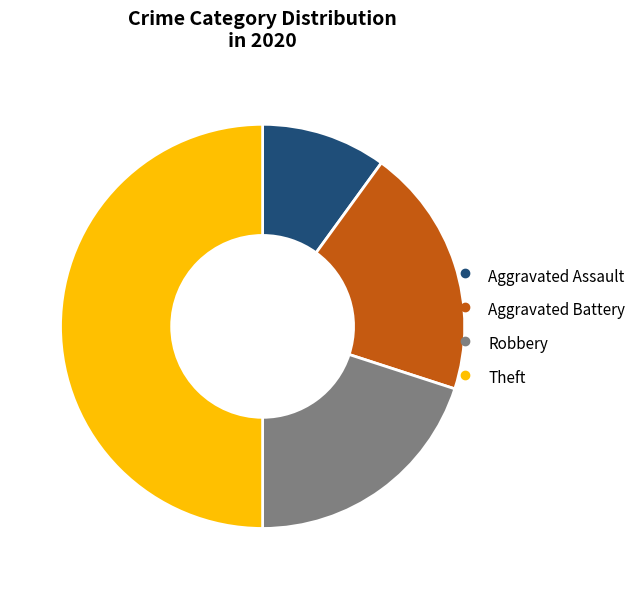

Does Robbery account for over 50% of the chart?

No